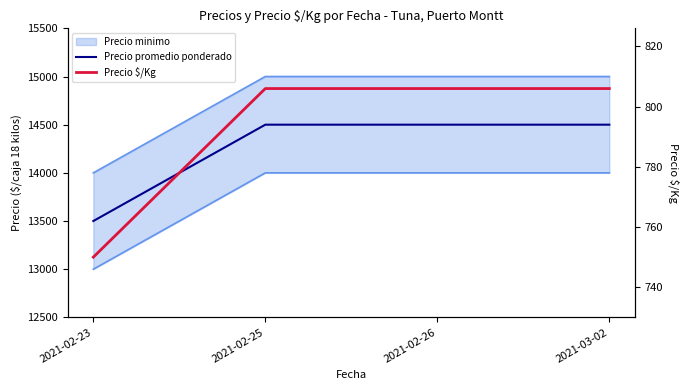

What value does the Precio promedio ponderado series have at 2021-02-25, to the nearest 50?

14500